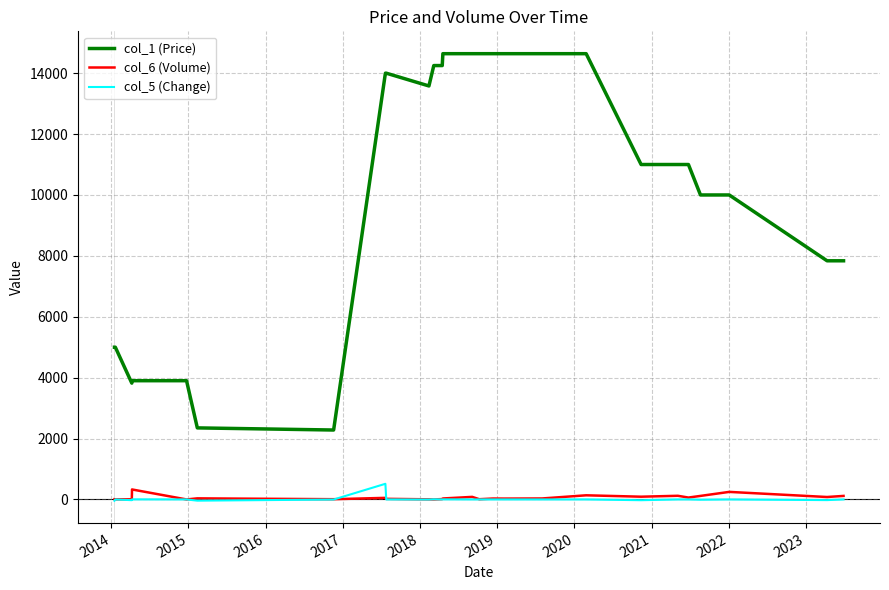

How many categories are shown in the chart?

26